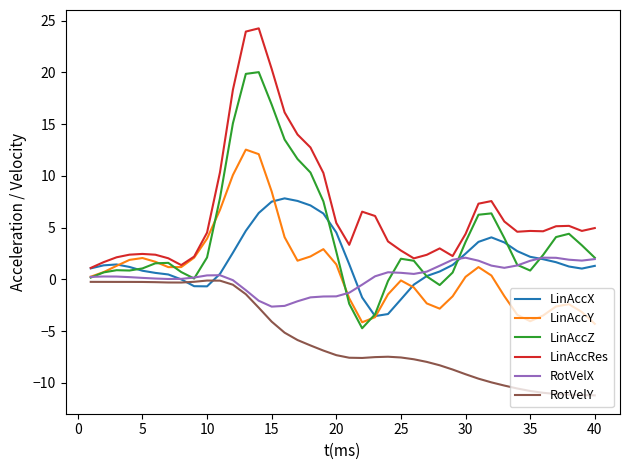

Which series has the widest spread of values?

LinAccZ